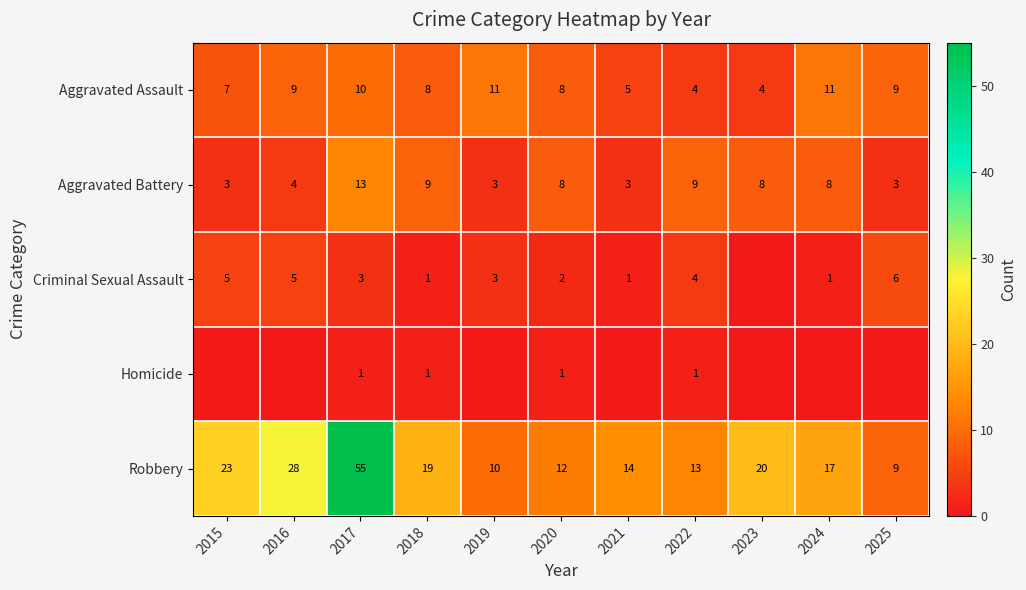

What is the sum of all Aggravated Assault values?

86